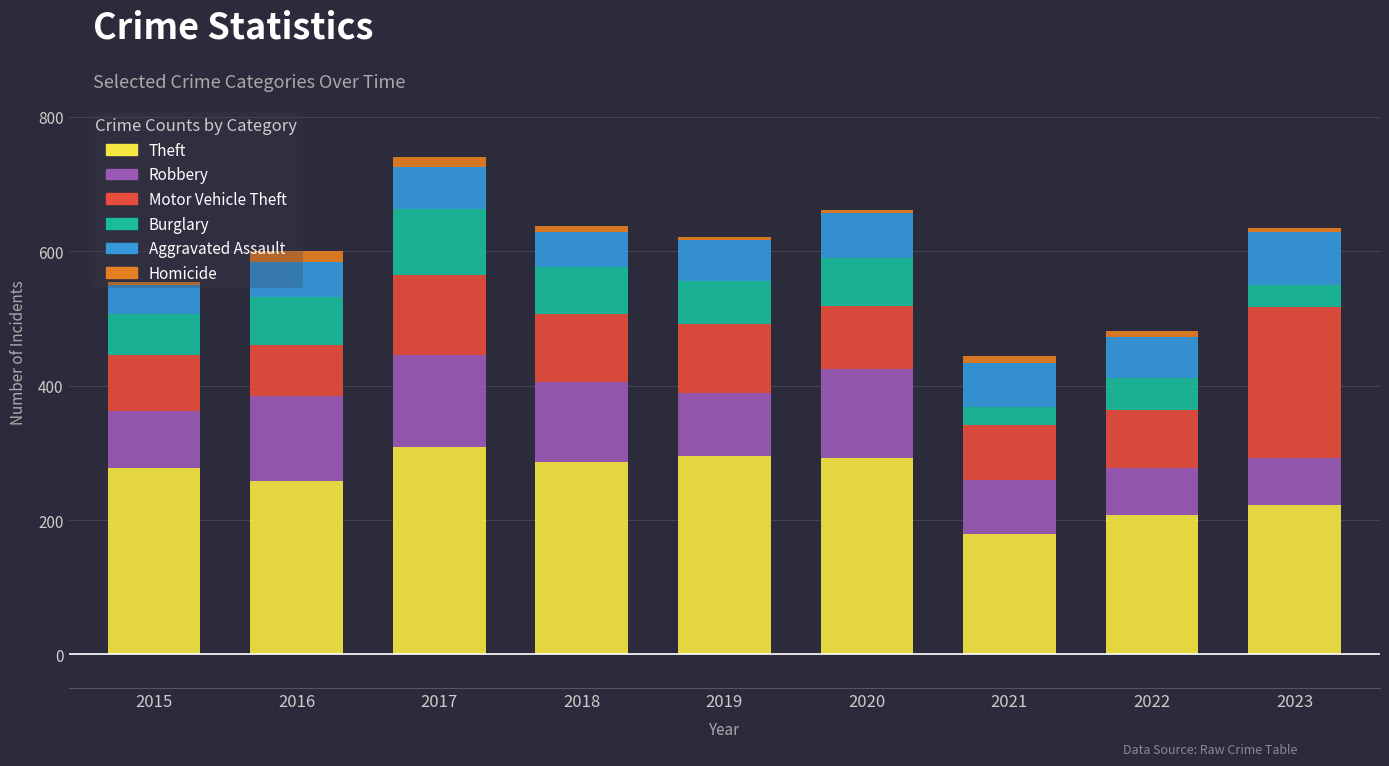

What is the total value across all series at 2020?

661